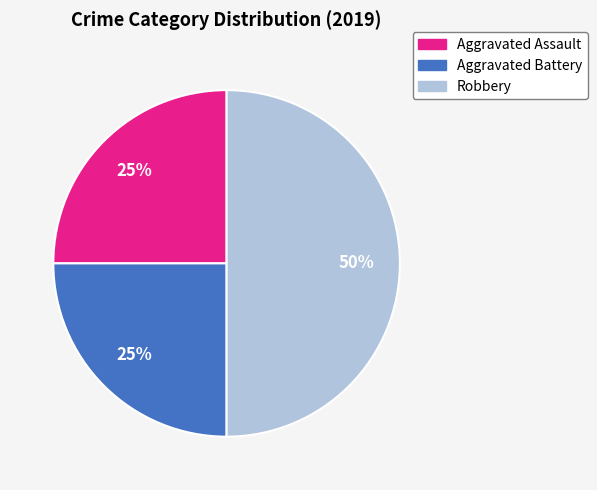

Combined, do Robbery and Aggravated Battery account for over 50%?

Yes